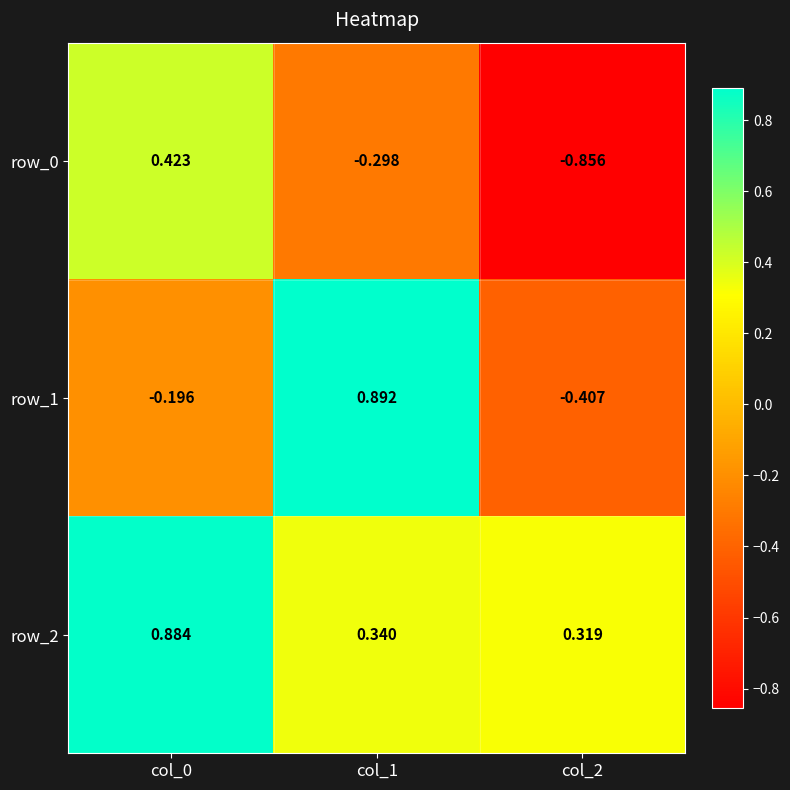

Reading left to right, list all the values displayed in this chart.

row_0: col_0=0.4	col_1=-0.3	col_2=-0.9
row_1: col_0=-0.2	col_1=0.9	col_2=-0.4
row_2: col_0=0.9	col_1=0.3	col_2=0.3